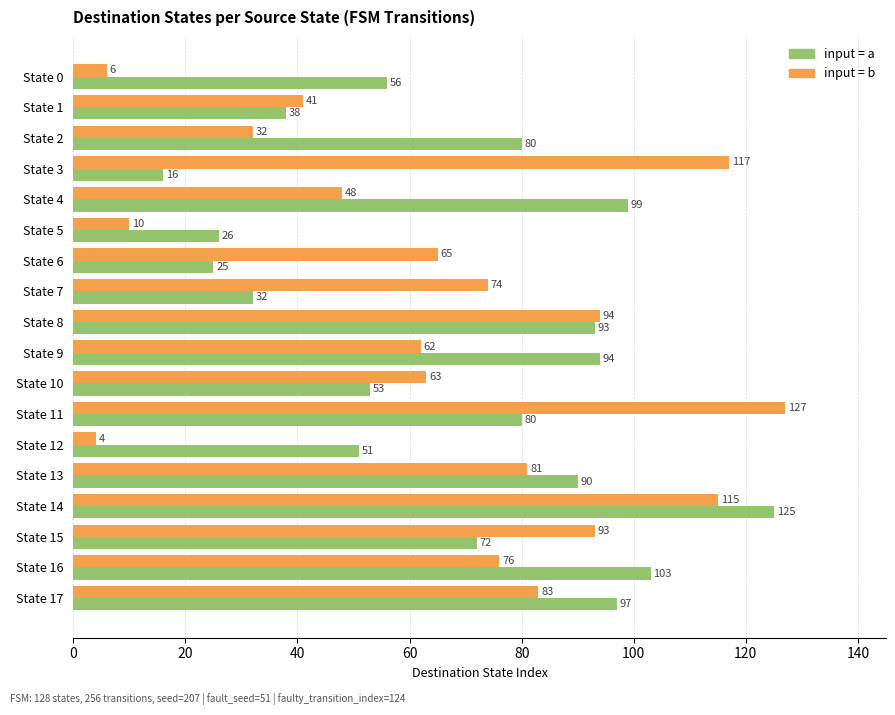

What is the total value across all series at State 5?

36